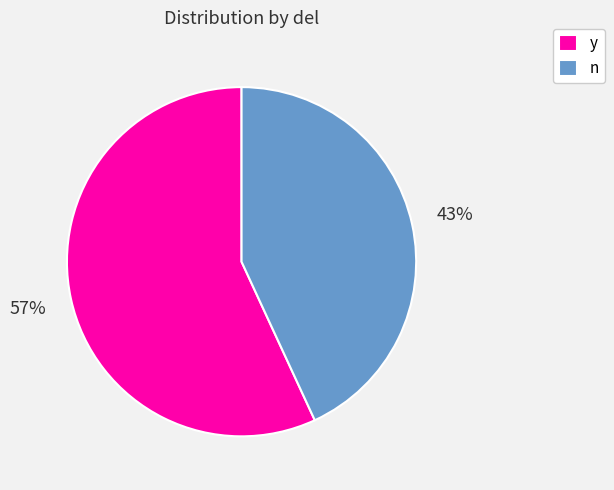

Is the sum of y and n greater than half?

Yes